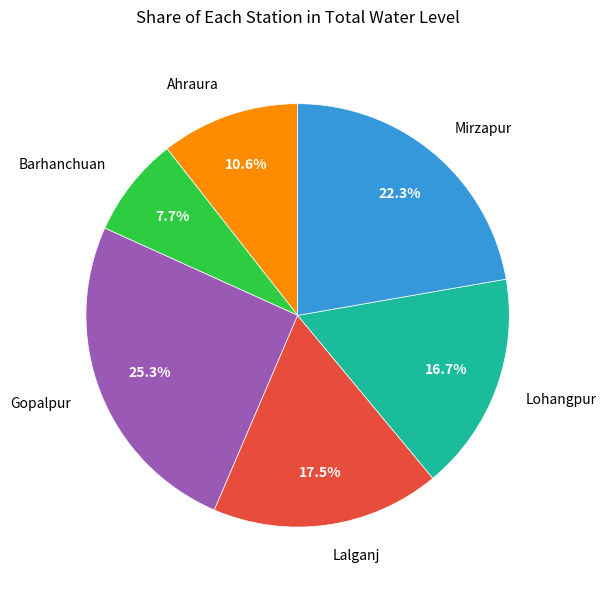

What percentage is NOT represented by Barhanchuan?

92.3%